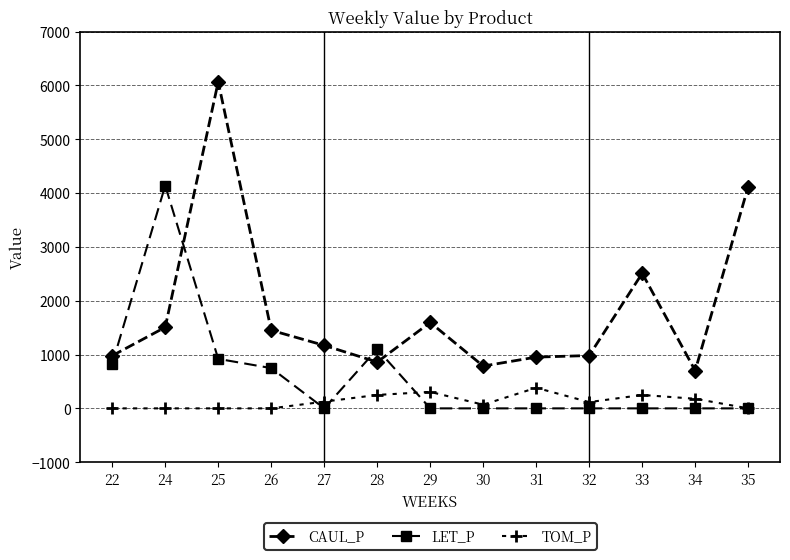

How many data points does each series have?

13